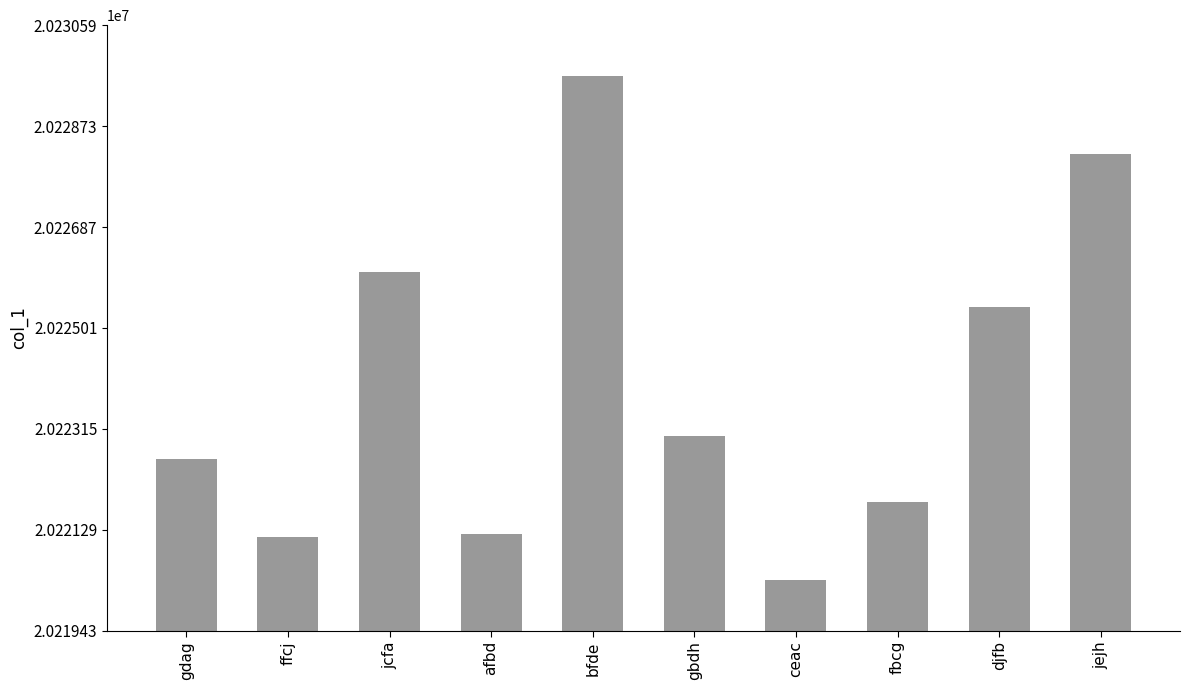

What is the label of the 4th bar from the right?

ceac